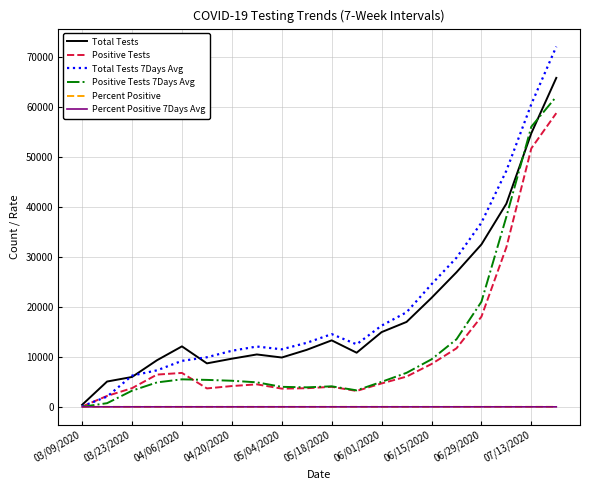

Which series has the largest range (max minus min)?

Total Tests 7Days Avg